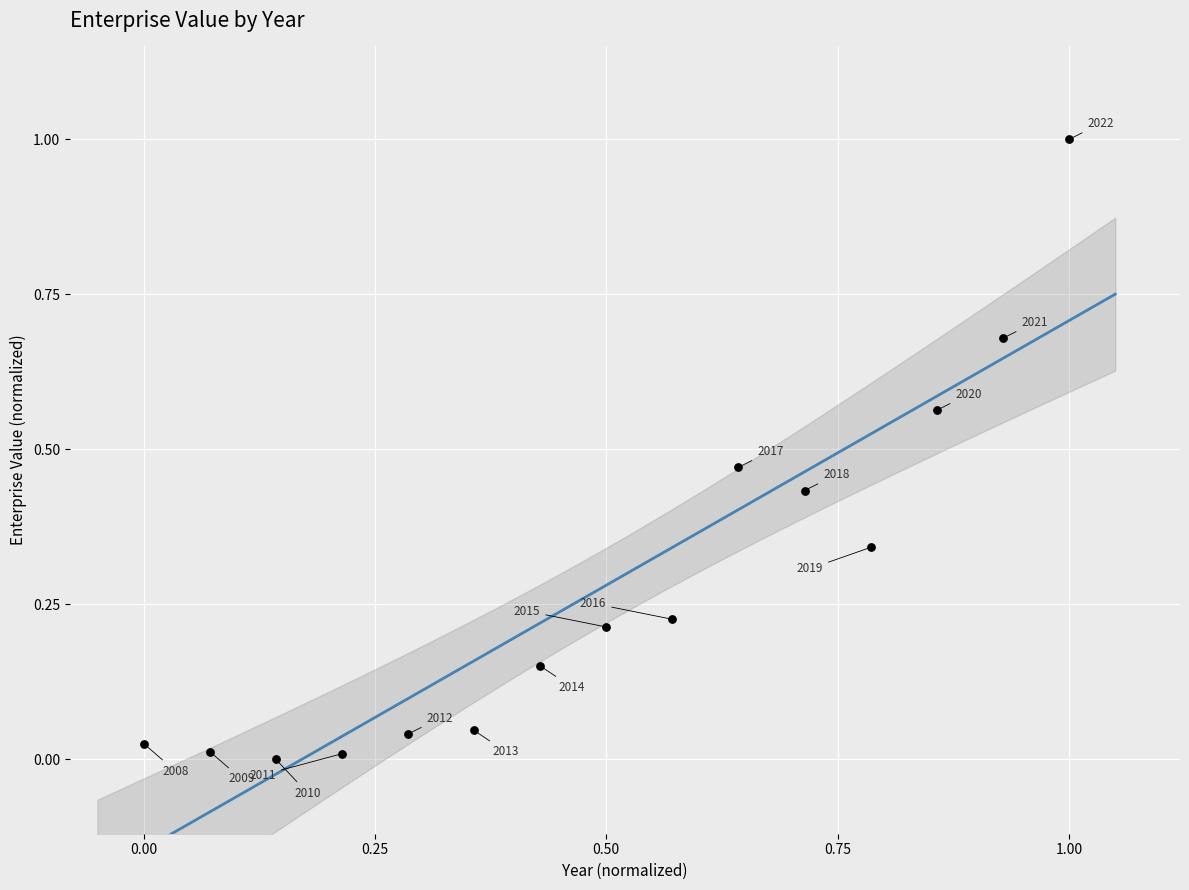

What is the range of Y values (max minus min)?

1.0